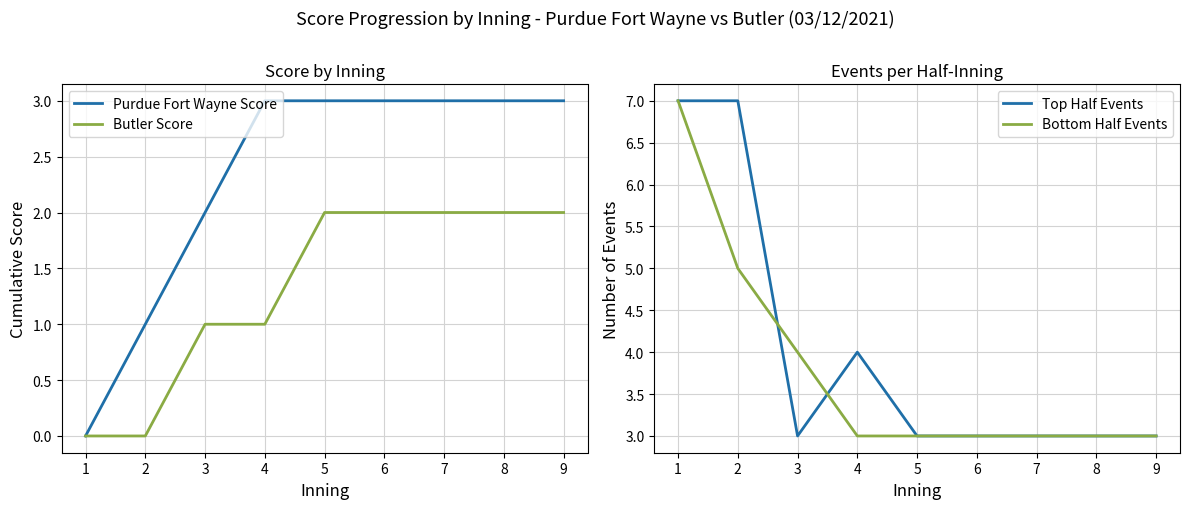

What are all the series names shown in the legend?

Purdue Fort Wayne Score, Butler Score, Top Half Events, Bottom Half Events